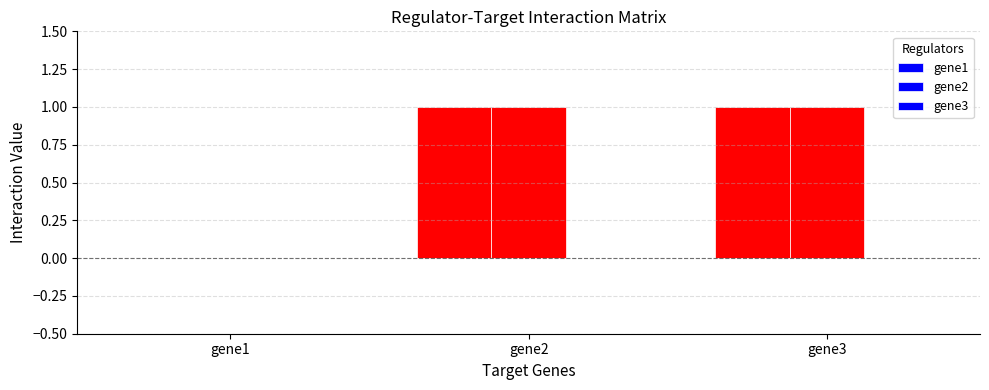

What is the maximum value for gene1?

1